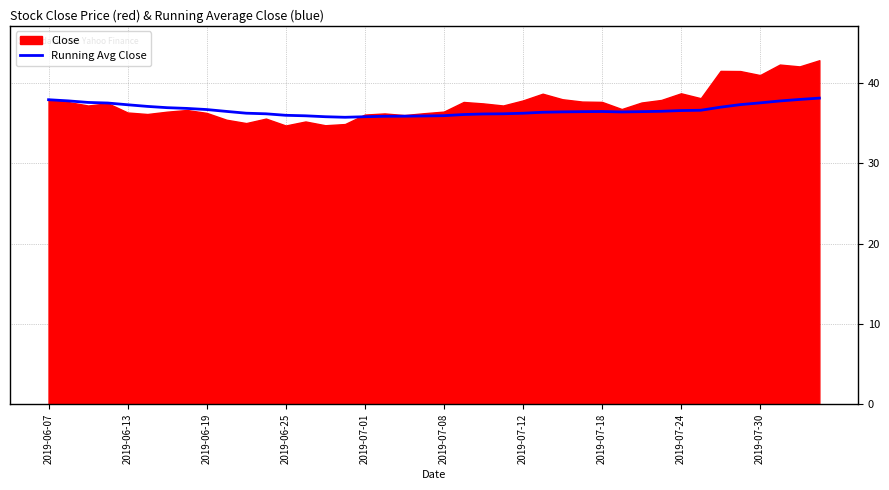

What is the maximum value for Running Avg Close?

38.1